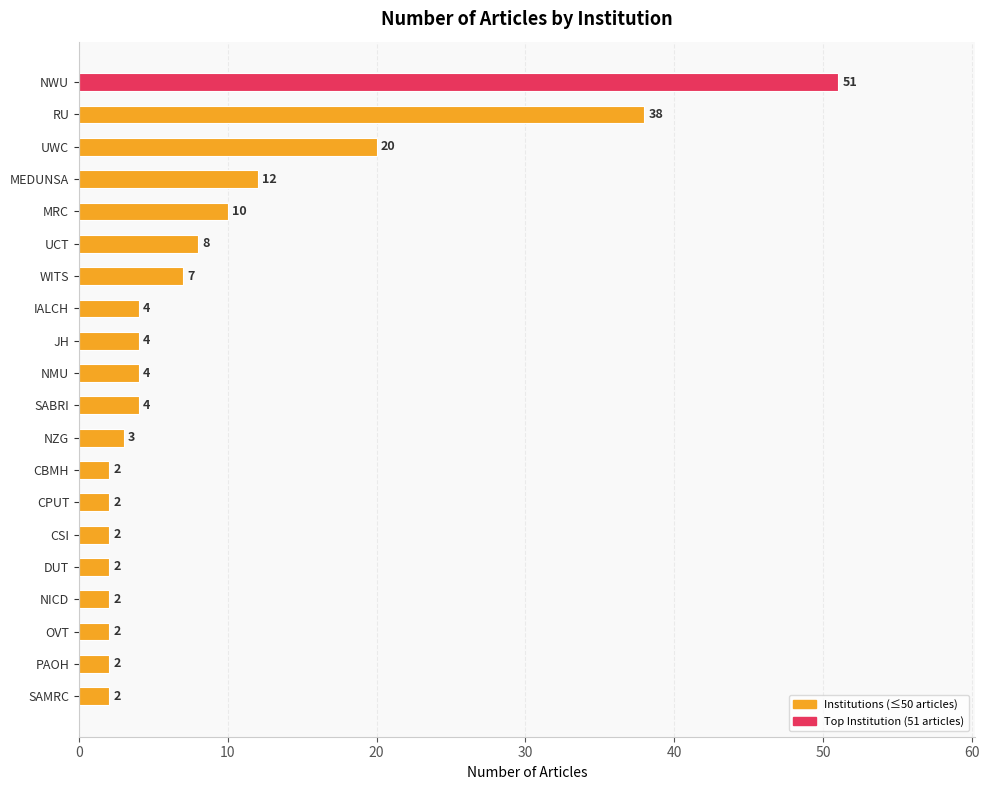

What is the change in value from RU to PAOH?

-36